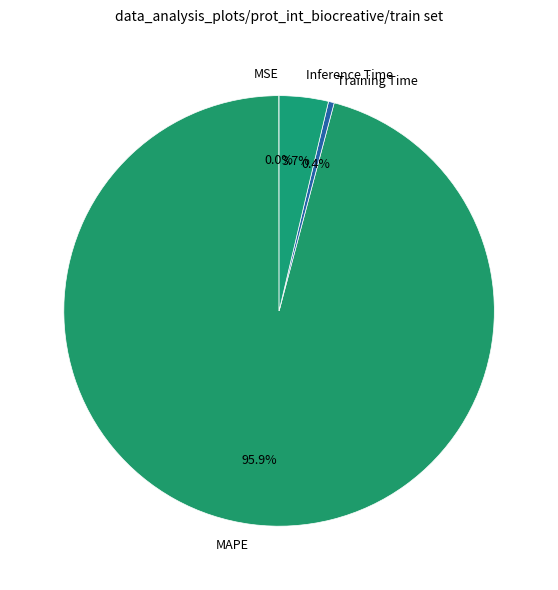

What percentage is NOT represented by MAPE?

4.1%